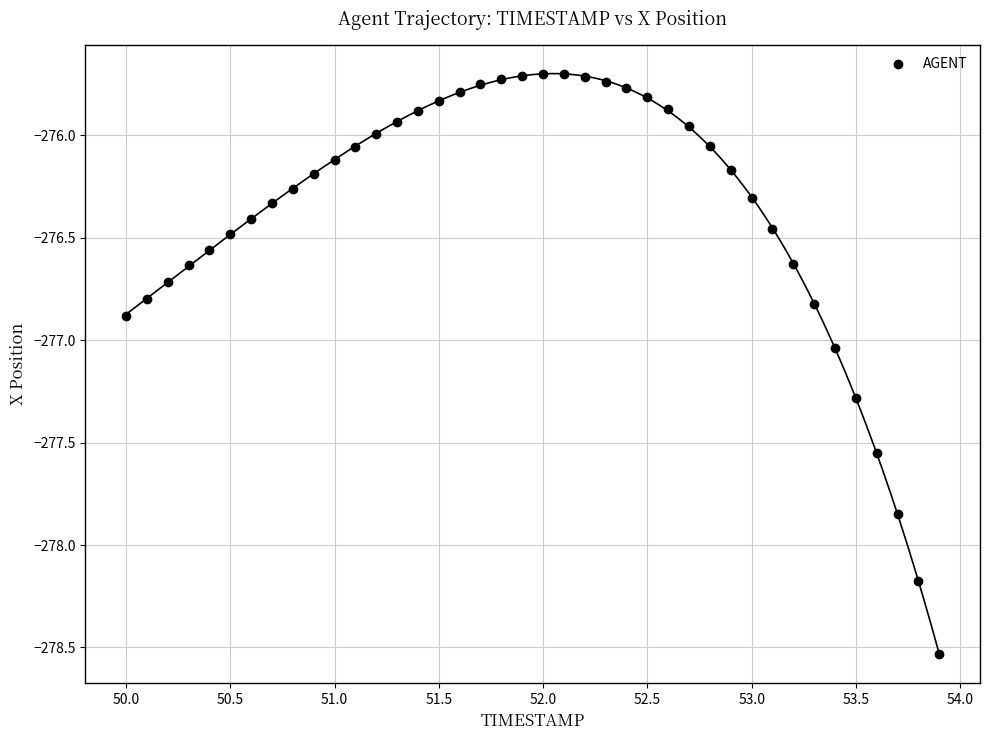

What is the range of Y values (max minus min)?

2.8